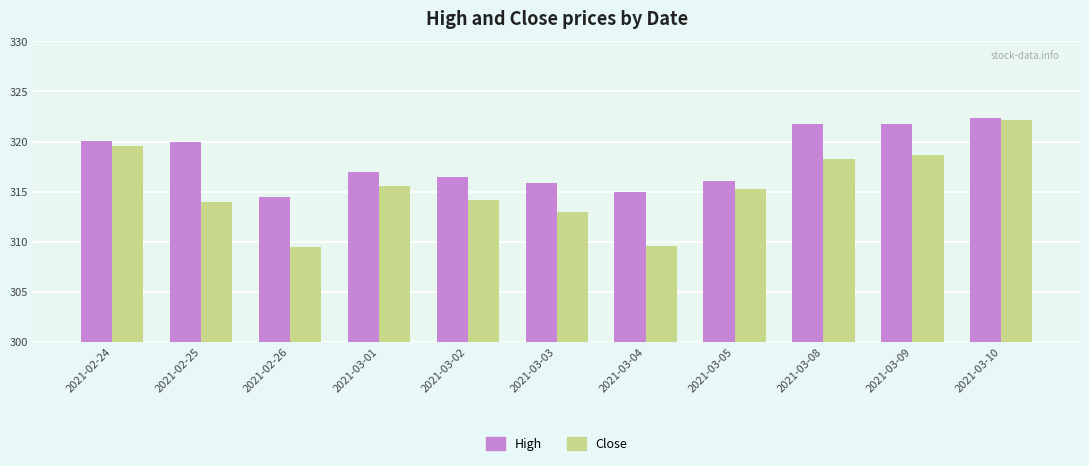

What is the approximate value of Close at 2021-03-01?

315.6